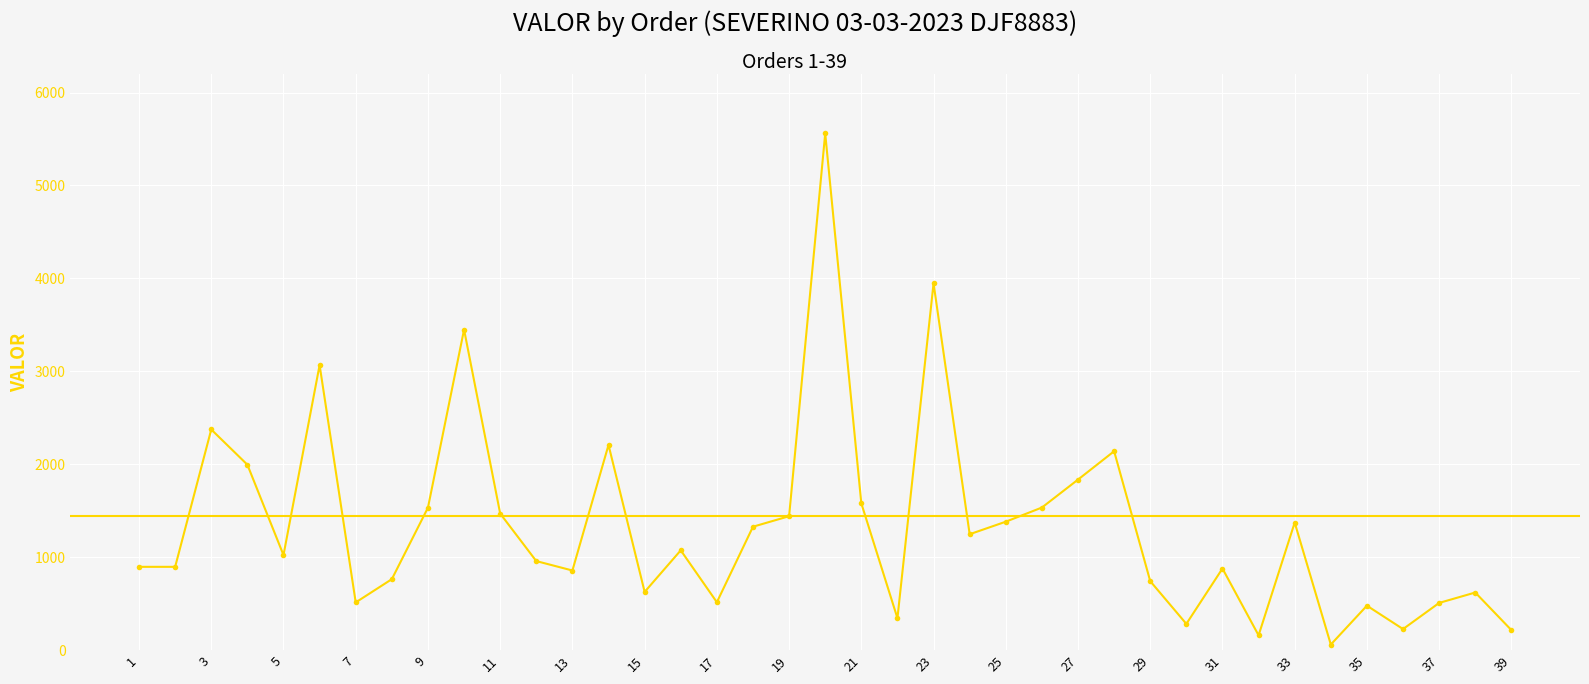

What is the difference between the maximum and minimum values?

5500.8